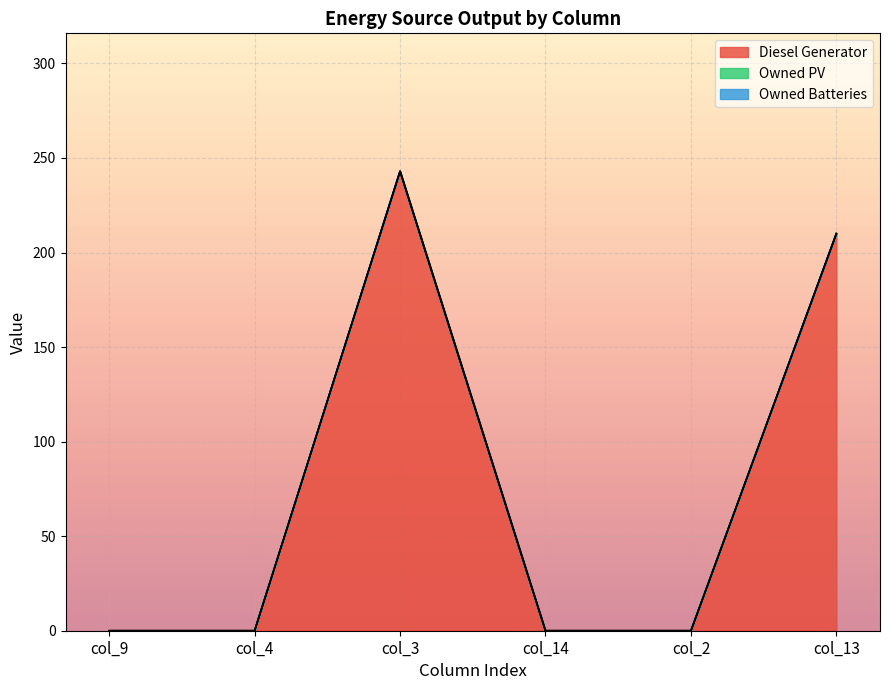

Which has a higher value, col_4 or col_2?

col_4